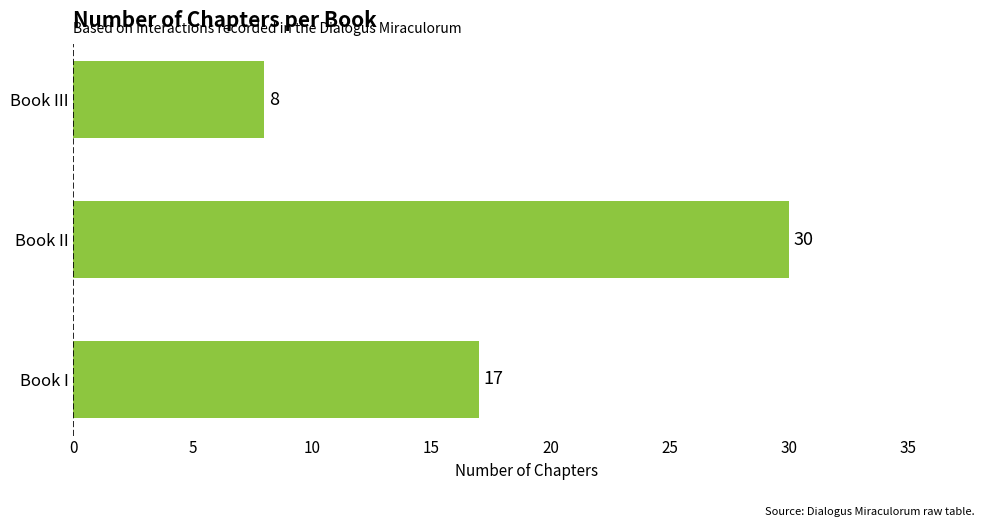

Count the values in the range 8 to 30.

3